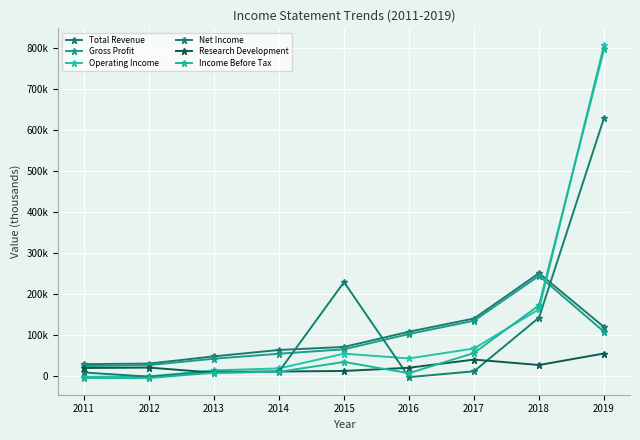

Does the chart have visible grid lines?

Yes